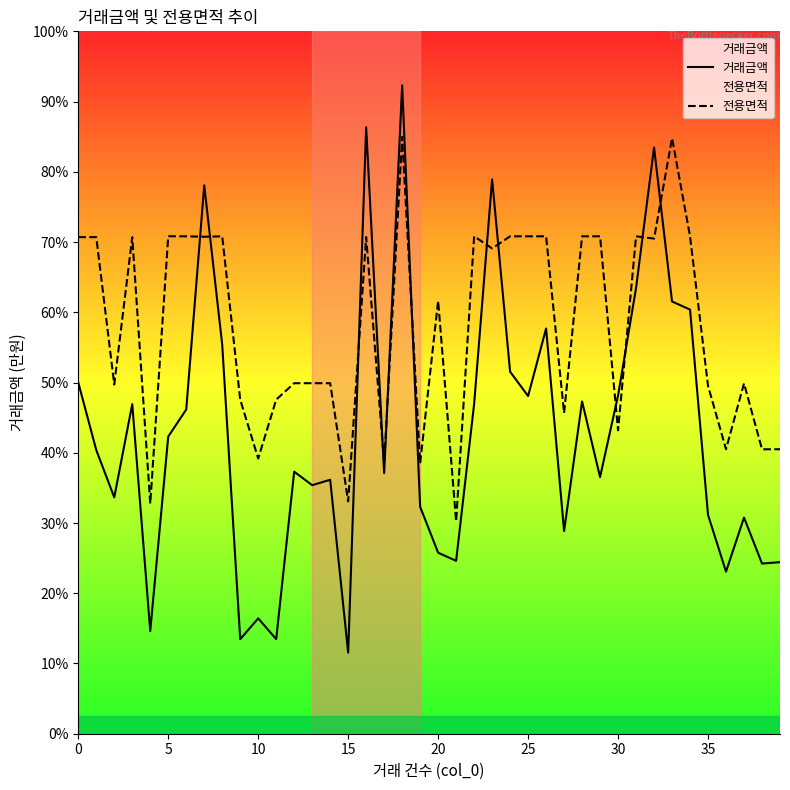

What is the sum of the 전용면적 values at 32 and 31?

36739.8